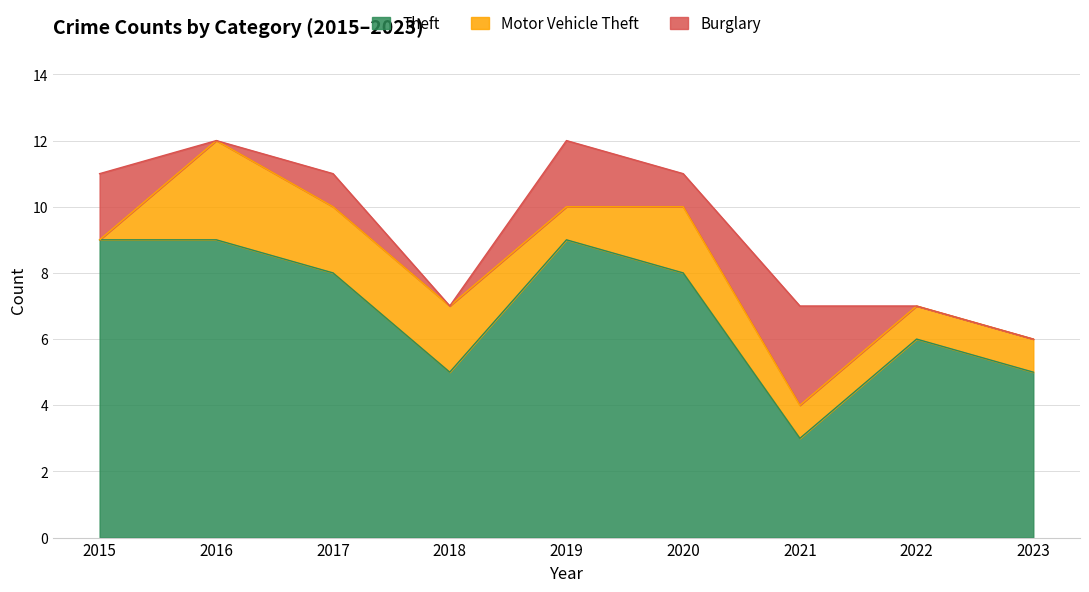

What is the average value of the Theft series?

7